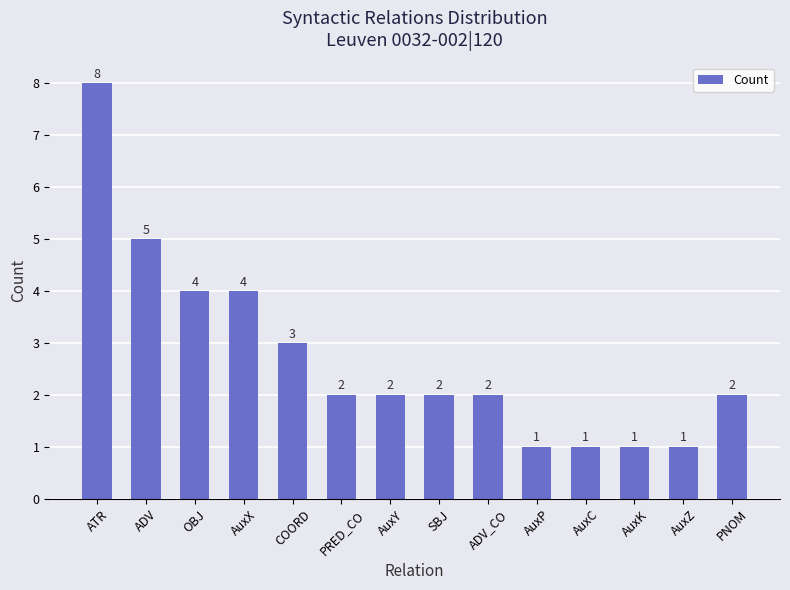

Between PRED_CO and ATR, which is larger?

ATR